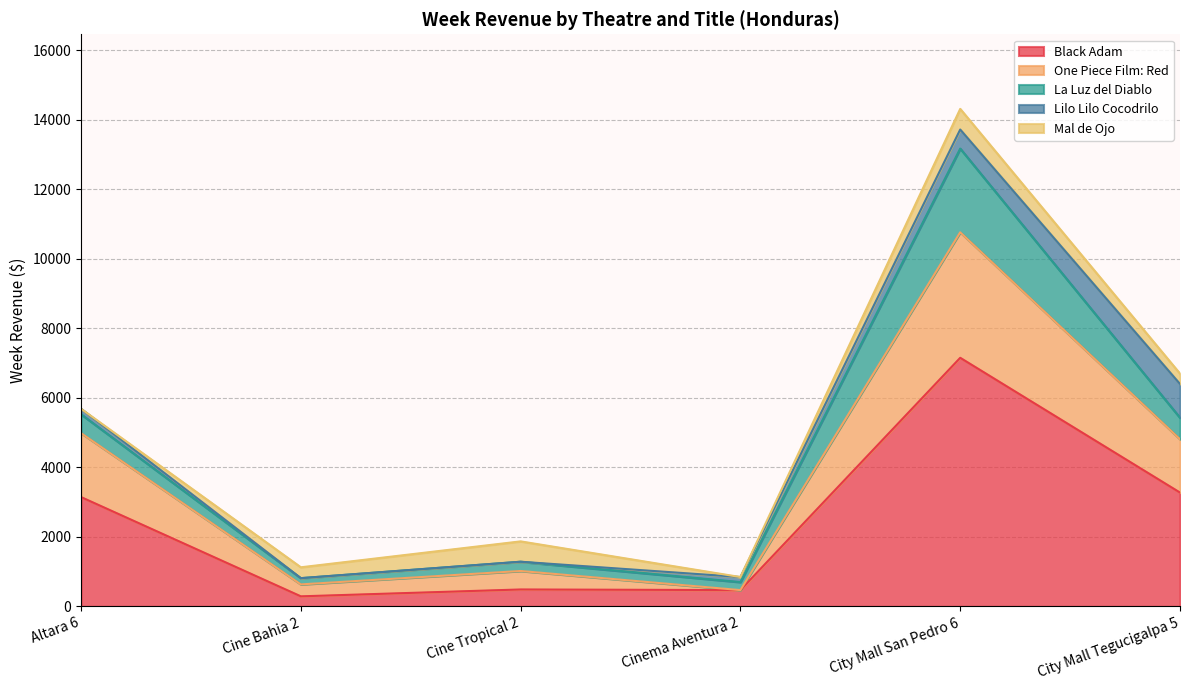

The value of Lilo Lilo Cocodrilo at Cine Tropical 2 is 394.0. True or false?

False